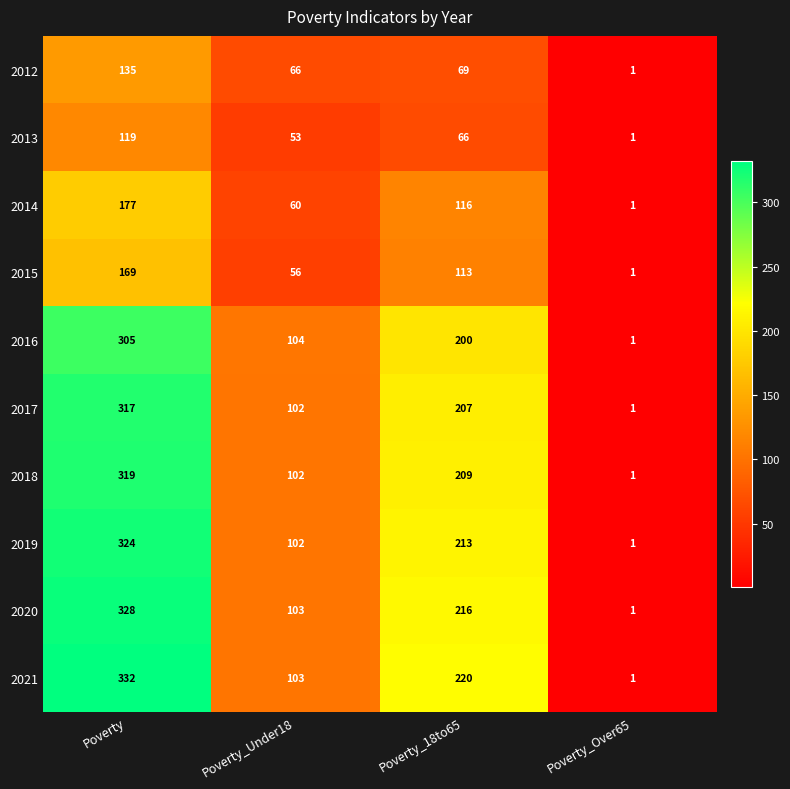

Which category has the lowest value in the 2019 series?

Poverty_Over65